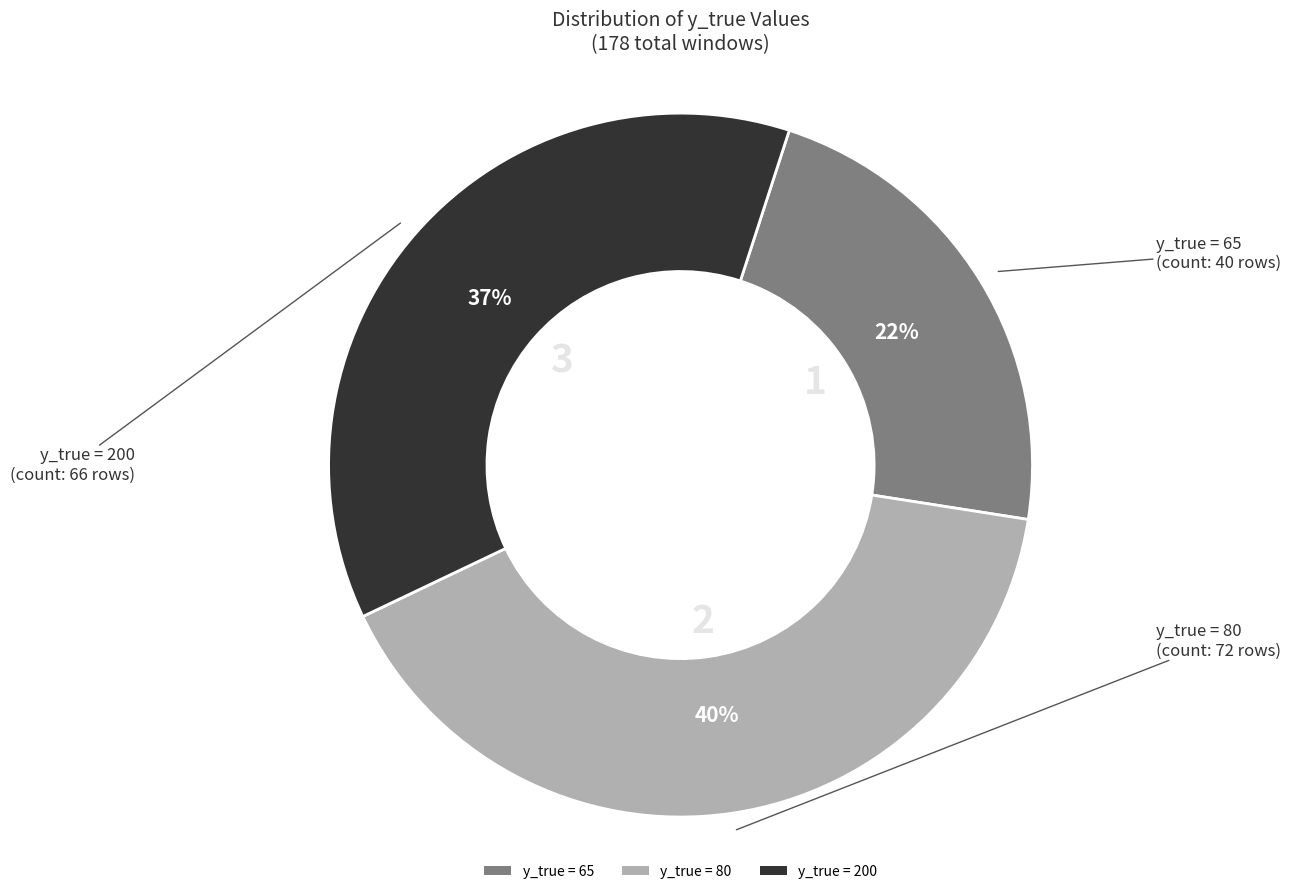

Between y_true = 80 and y_true = 200, which is larger?

y_true = 80